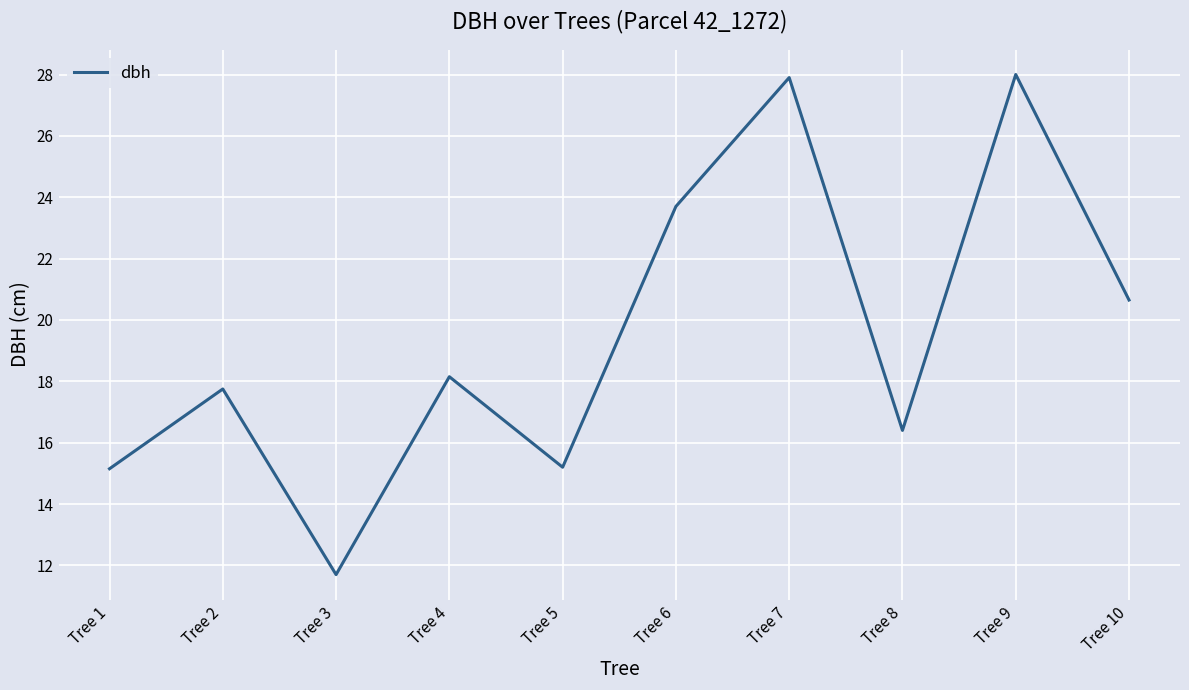

What is the difference between the maximum and minimum values?

16.3